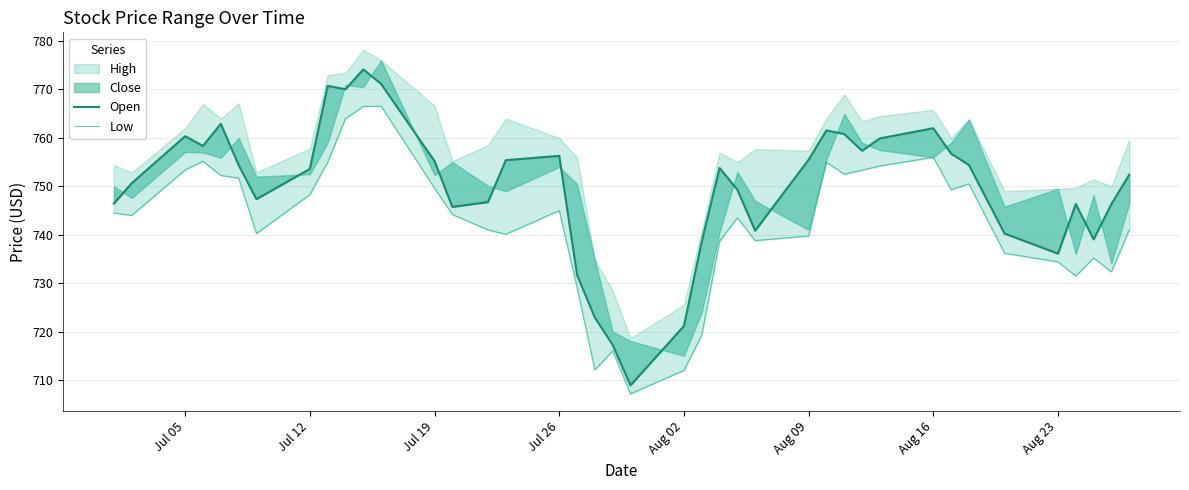

Which series has the largest range (max minus min)?

Open